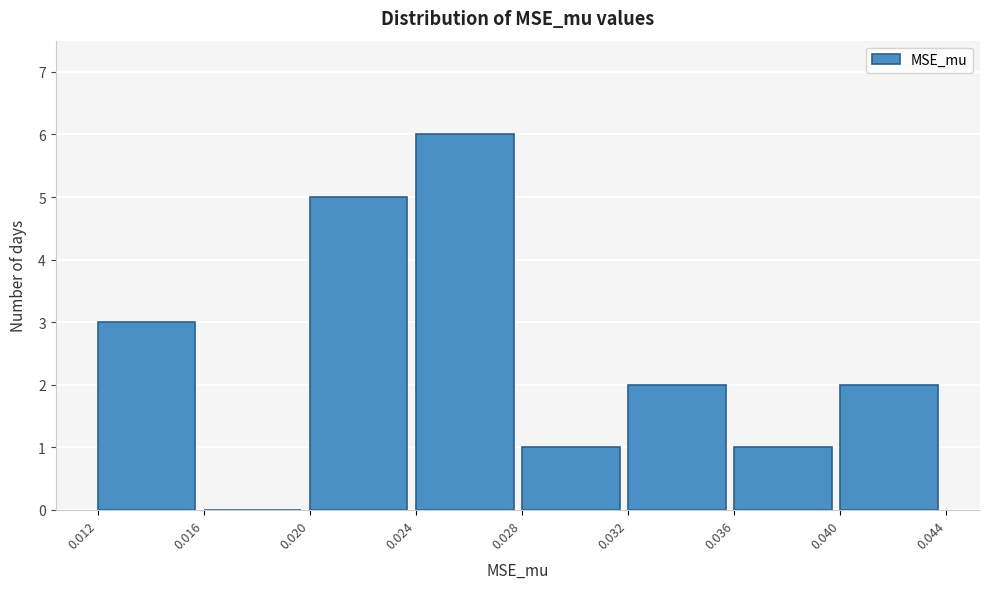

Reading left to right, what are all the values shown in this chart?

0.012=3	0.016=0	0.020=5	0.024=6	0.028=1	0.032=2	0.036=1	0.040=2